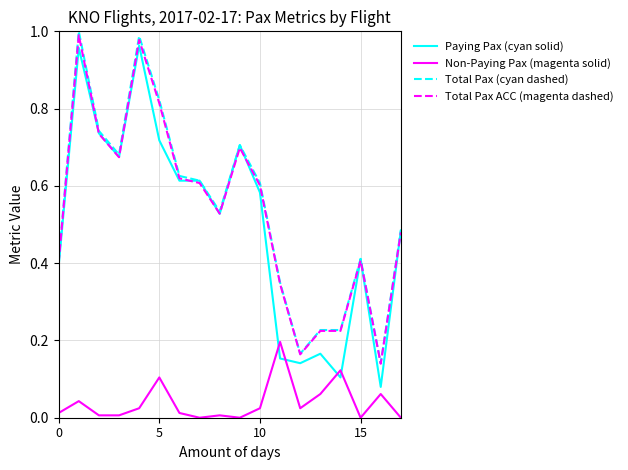

Which series has the largest range (max minus min)?

Paying Pax (cyan solid)